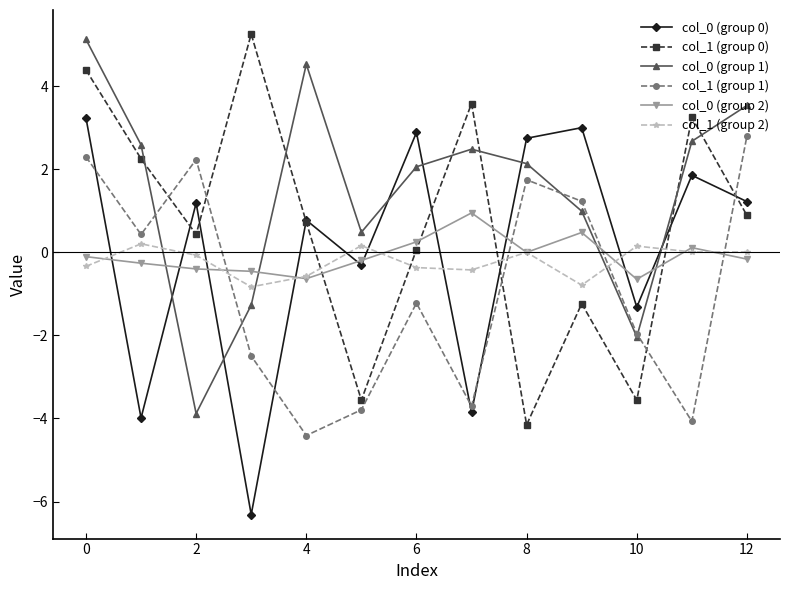

Count the number of categories in the chart.

13